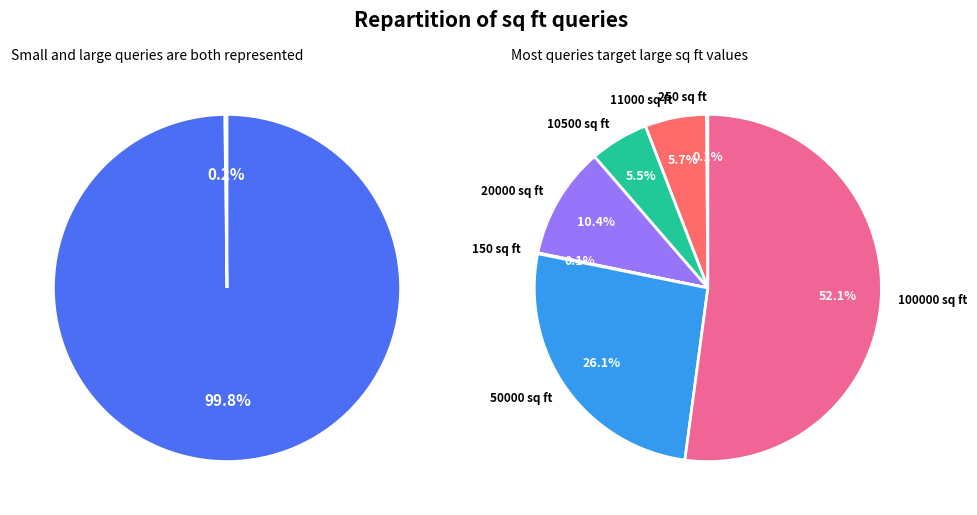

True or false: 20000 sq ft accounts for 10% of the total.

True